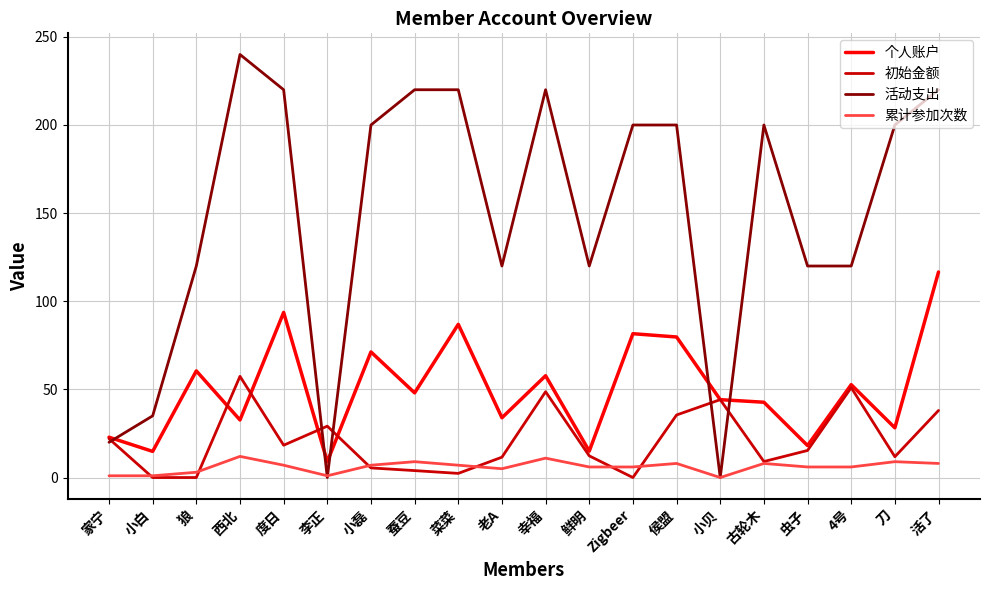

After their last crossing, which series has the higher values: 活动支出 or 初始金额?

活动支出